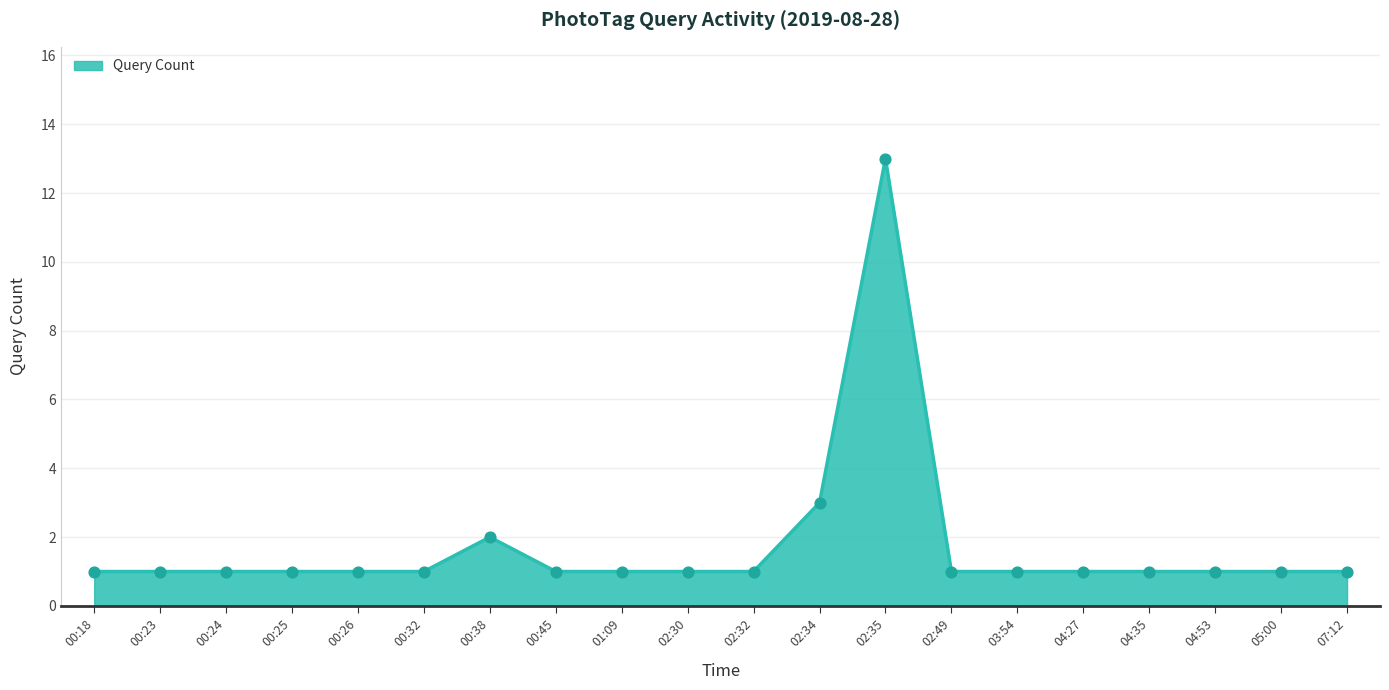

Approximately how many times larger is the value at 00:23 compared to 00:32?

1.0